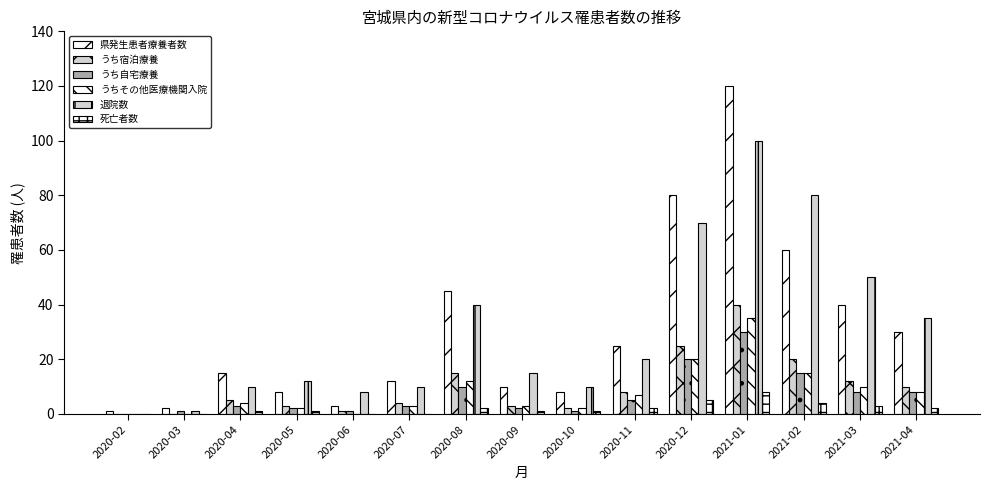

Read the 県発生患者療養者数 value at 2020-11, to the nearest 5.

25